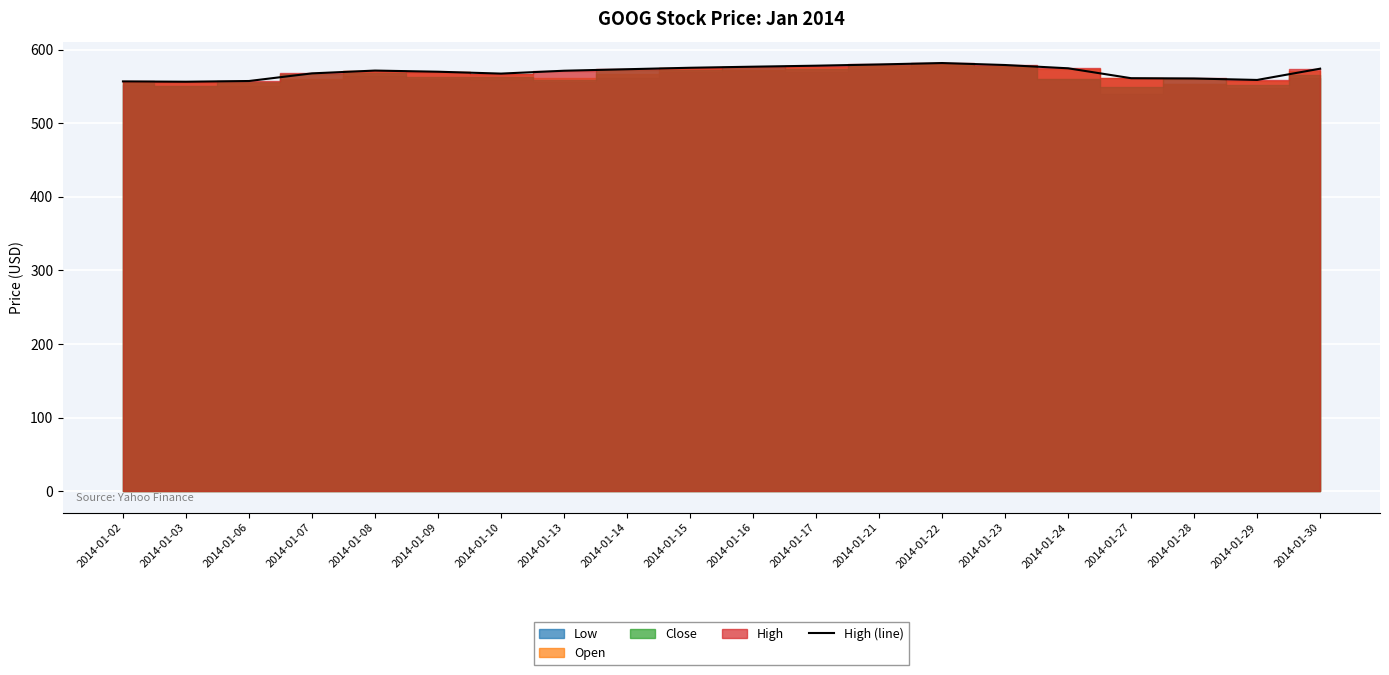

Is it true that High (line) equals 1035.0 at 2014-01-15?

False